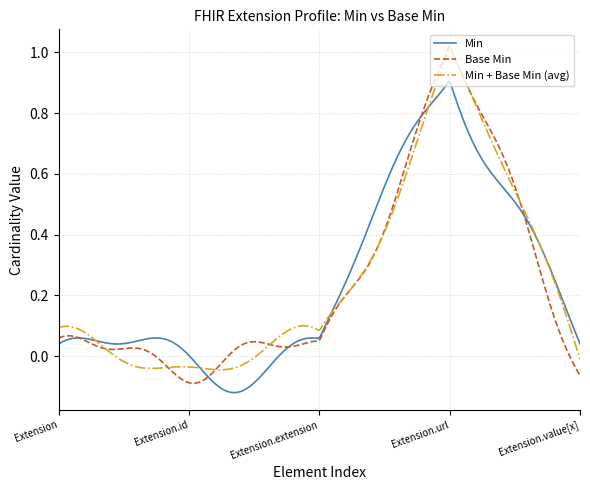

Which series has the widest spread of values?

Base Min